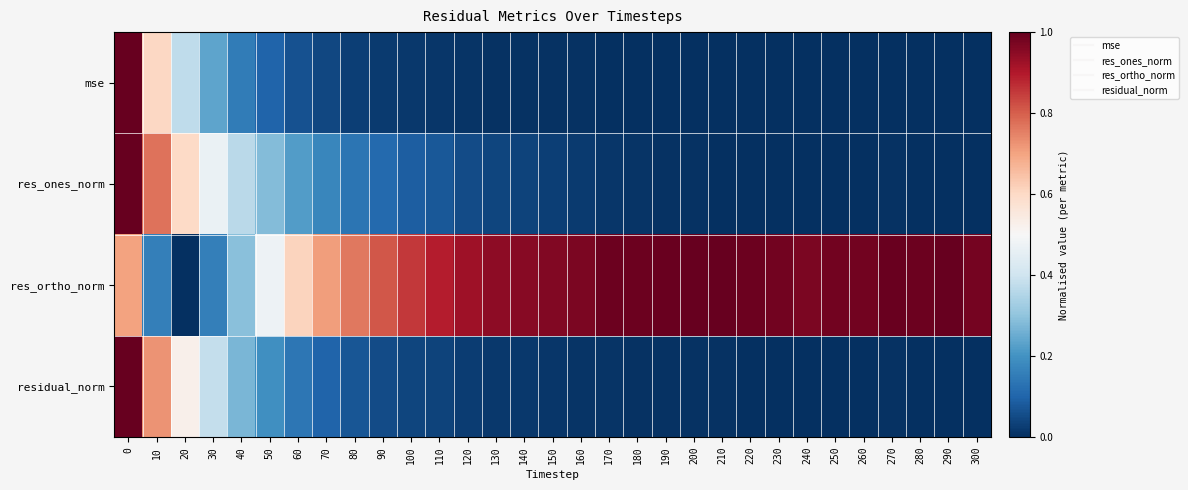

How many categories are shown in the chart?

31